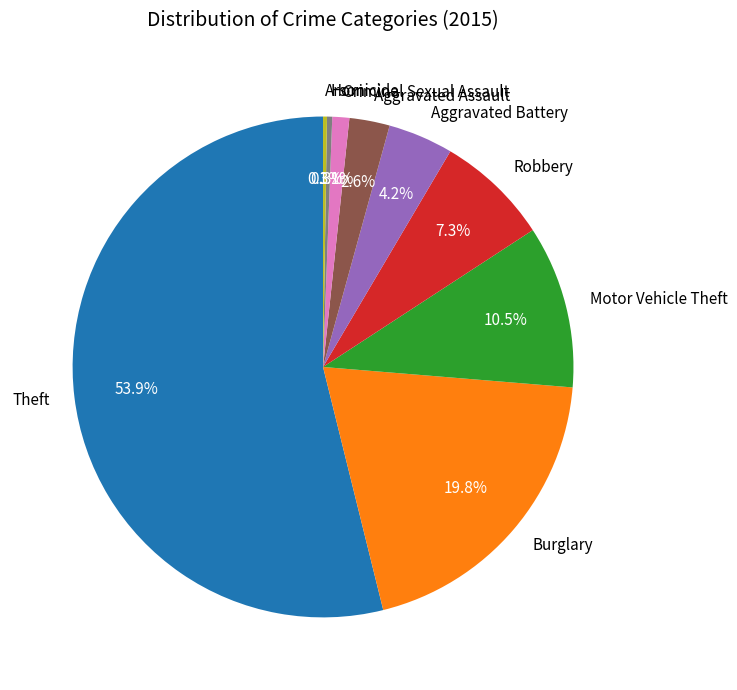

To the nearest percent, what is the combined percentage of Aggravated Assault and Motor Vehicle Theft?

13%